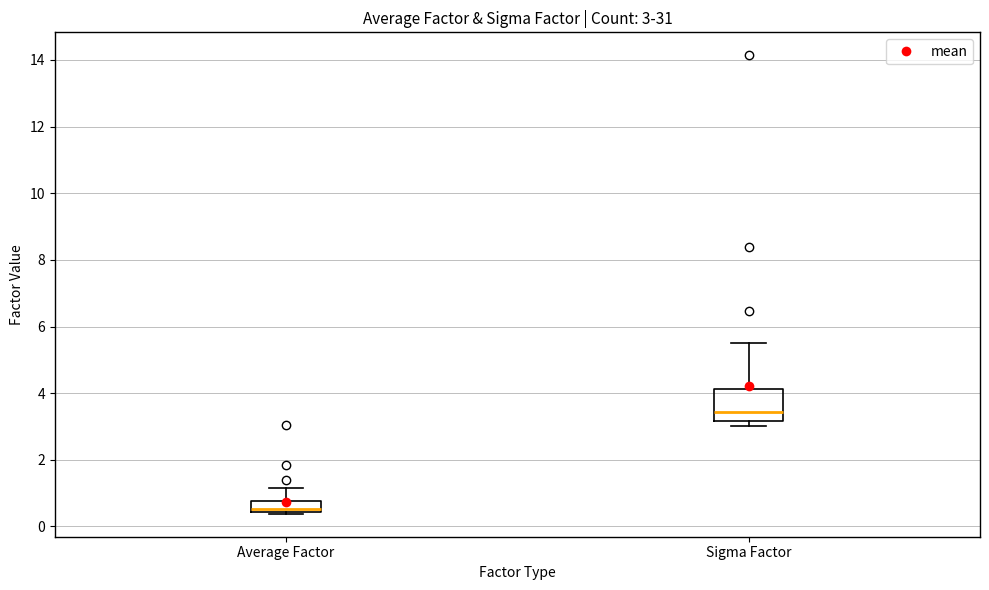

Comparing the boxes themselves (not the whiskers), which one is the tallest?

Sigma Factor